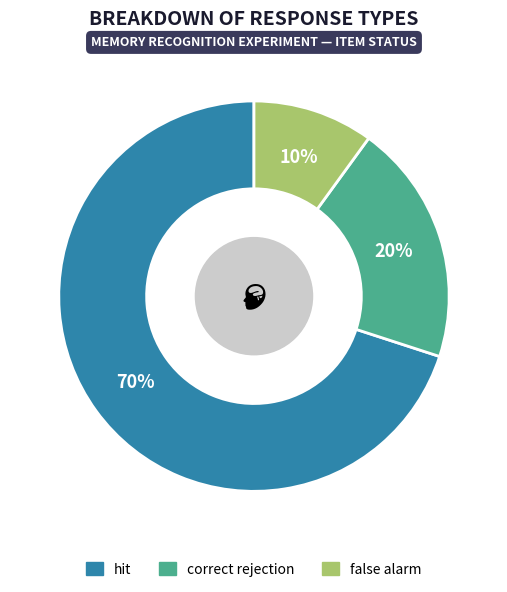

Which category has the biggest portion of the pie?

hit